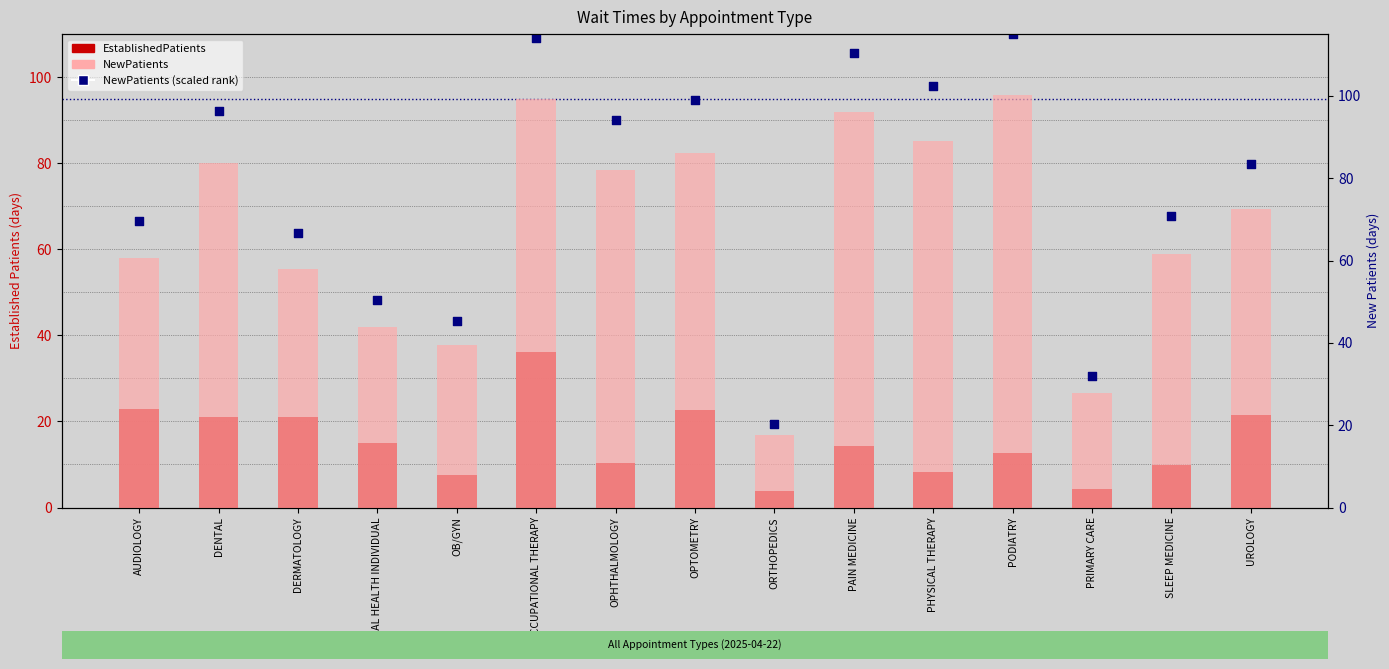

Which series has the largest Y range (max minus min)?

NewPatients (scaled rank)